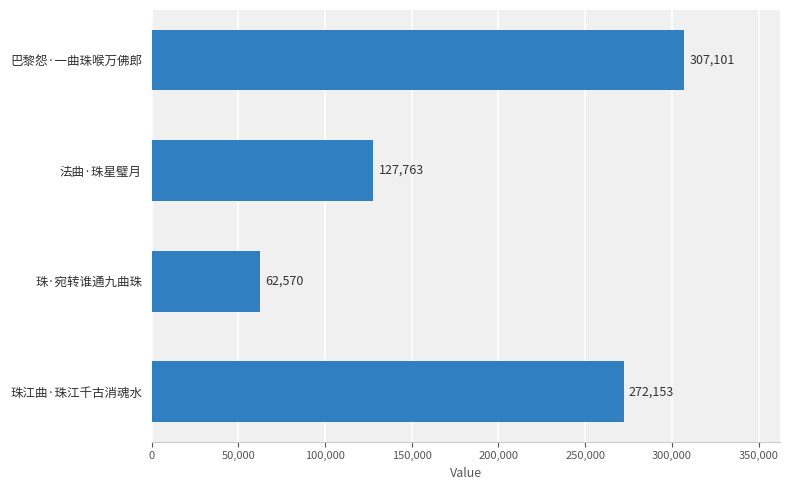

What is the label of the 1st bar from the bottom?

珠江曲·珠江千古消魂水